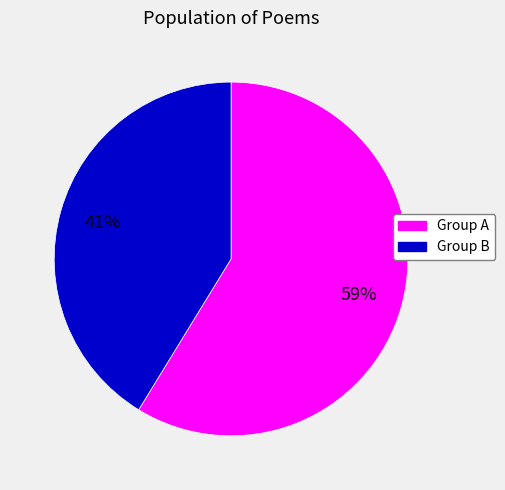

To the nearest percent, what is the average slice percentage?

50%